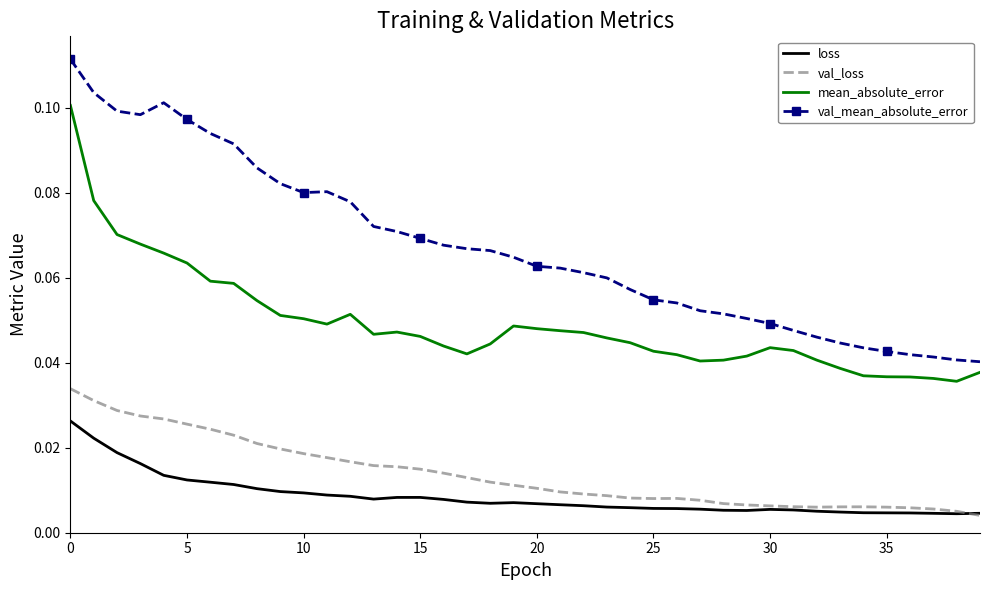

In mean_absolute_error, how many points are higher than both neighbors (excluding endpoints)?

4